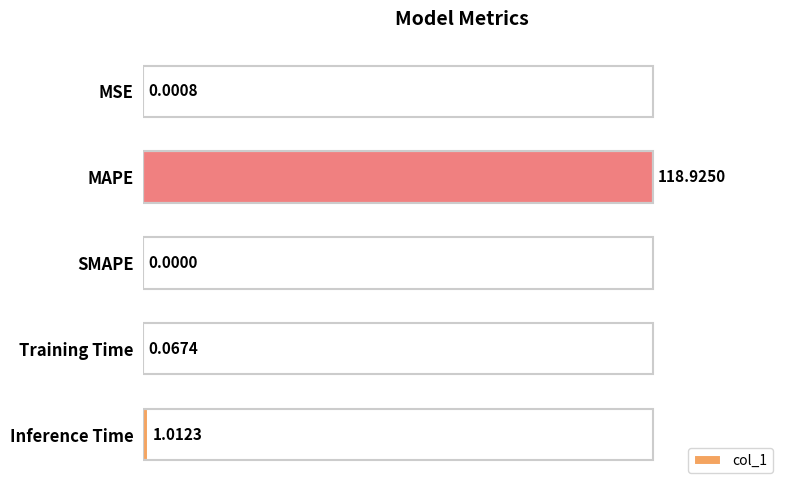

What is the sum of all values?

120.0